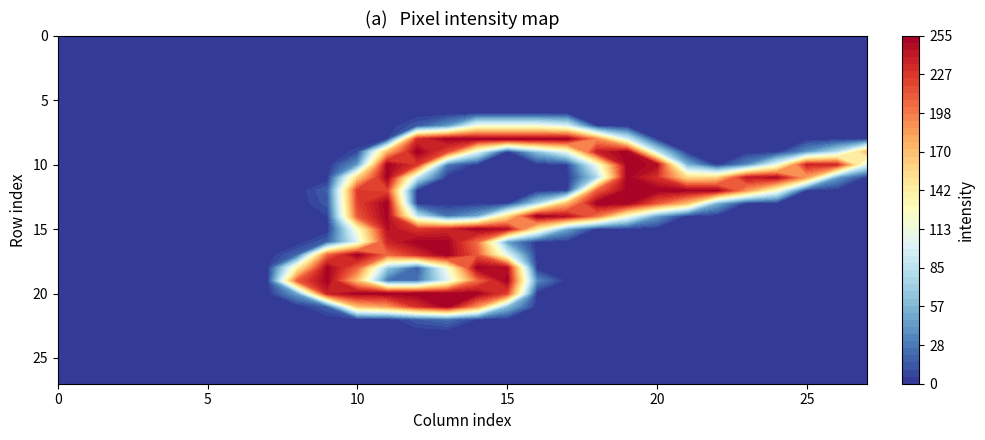

Reading right to left, extract all data points from this chart.

row_0: 0	0	0	0	0	0	0	0	0	0	0	0	0	0	0	0	0	0	0	0	0	0	0	0	0	0	0	0
row_1: 0	0	0	0	0	0	0	0	0	0	0	0	0	0	0	0	0	0	0	0	0	0	0	0	0	0	0	0
row_2: 0	0	0	0	0	0	0	0	0	0	0	0	0	0	0	0	0	0	0	0	0	0	0	0	0	0	0	0
row_3: 0	0	0	0	0	0	0	0	0	0	0	0	0	0	0	0	0	0	0	0	0	0	0	0	0	0	0	0
row_4: 0	0	0	0	0	0	0	0	0	0	0	0	0	0	0	0	0	0	0	0	0	0	0	0	0	0	0	0
row_5: 0	0	0	0	0	0	0	0	0	0	0	0	0	0	0	0	0	0	0	0	0	0	0	0	0	0	0	0
row_6: 0	0	0	0	0	0	0	0	0	0	0	0	0	0	0	0	0	0	0	0	0	0	0	0	0	0	0	0
row_7: 0	0	0	0	0	0	0	0	0	5	99	116	116	116	40	15	0	0	0	0	0	0	0	0	0	0	0	0
row_8: 0	0	0	0	0	0	0	0	93	188	253	254	253	253	253	229	0	0	0	0	0	0	0	0	0	0	0	0
row_9: 170	78	38	0	0	0	0	85	254	237	106	60	0	101	216	255	170	7	0	0	0	0	0	0	0	0	0	0
row_10: 98	232	235	106	34	0	54	248	253	111	5	0	0	0	27	224	253	40	0	0	0	0	0	0	0	0	0	0
row_11: 0	42	179	247	240	157	153	228	253	74	0	0	0	0	0	84	253	157	0	0	0	0	0	0	0	0	0	0
row_12: 0	0	0	118	185	253	253	254	253	207	0	0	0	0	0	0	219	224	17	0	0	0	0	0	0	0	0	0
row_13: 0	0	0	0	0	51	167	210	254	254	170	70	0	0	0	0	254	221	13	0	0	0	0	0	0	0	0	0
row_14: 0	0	0	0	0	0	0	42	115	198	244	254	147	47	26	85	253	211	5	0	0	0	0	0	0	0	0	0
row_15: 0	0	0	0	0	0	0	0	0	0	46	138	244	253	232	225	246	122	0	0	0	0	0	0	0	0	0	0
row_16: 0	0	0	0	0	0	0	0	0	0	0	0	44	202	253	254	234	101	17	0	0	0	0	0	0	0	0	0
row_17: 0	0	0	0	0	0	0	0	0	0	0	0	103	211	254	229	203	254	204	19	0	0	0	0	0	0	0	0
row_18: 0	0	0	0	0	0	0	0	0	0	0	0	245	253	115	15	65	206	253	136	0	0	0	0	0	0	0	0
row_19: 0	0	0	0	0	0	0	0	0	0	0	34	253	202	99	24	24	165	253	211	0	0	0	0	0	0	0	0
row_20: 0	0	0	0	0	0	0	0	0	0	0	0	219	253	253	254	253	253	236	44	0	0	0	0	0	0	0	0
row_21: 0	0	0	0	0	0	0	0	0	0	0	0	59	188	254	229	184	168	17	0	0	0	0	0	0	0	0	0
row_22: 0	0	0	0	0	0	0	0	0	0	0	0	0	4	23	15	0	0	0	0	0	0	0	0	0	0	0	0
row_23: 0	0	0	0	0	0	0	0	0	0	0	0	0	0	0	0	0	0	0	0	0	0	0	0	0	0	0	0
row_24: 0	0	0	0	0	0	0	0	0	0	0	0	0	0	0	0	0	0	0	0	0	0	0	0	0	0	0	0
row_25: 0	0	0	0	0	0	0	0	0	0	0	0	0	0	0	0	0	0	0	0	0	0	0	0	0	0	0	0
row_26: 0	0	0	0	0	0	0	0	0	0	0	0	0	0	0	0	0	0	0	0	0	0	0	0	0	0	0	0
row_27: 0	0	0	0	0	0	0	0	0	0	0	0	0	0	0	0	0	0	0	0	0	0	0	0	0	0	0	0